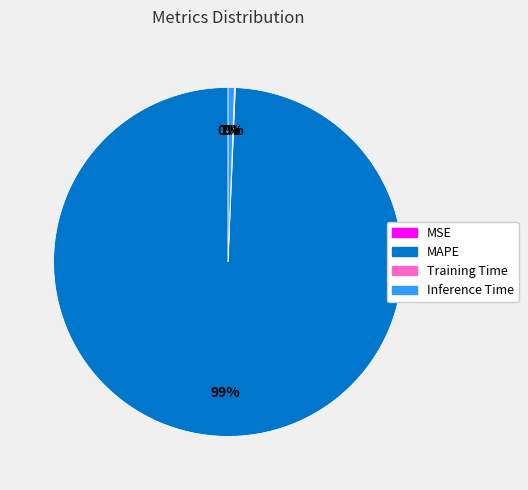

To the nearest percent, what portion does MAPE represent?

99%